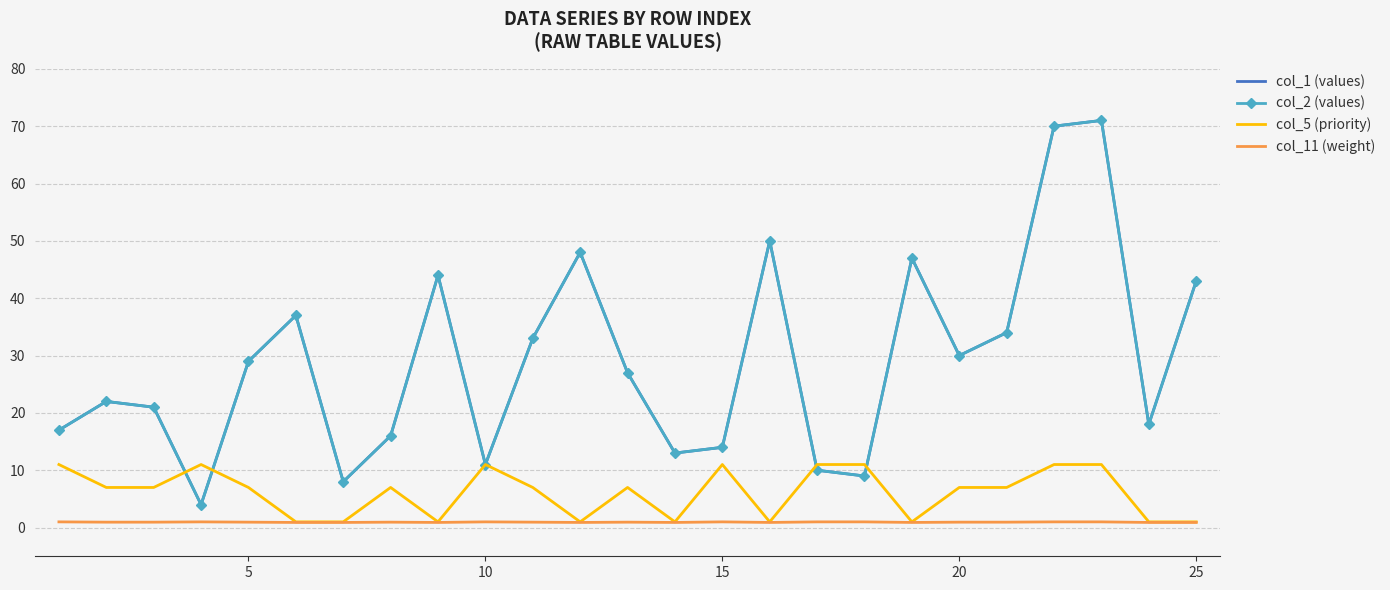

How many col_5 (priority) values are between 1 and 11?

25